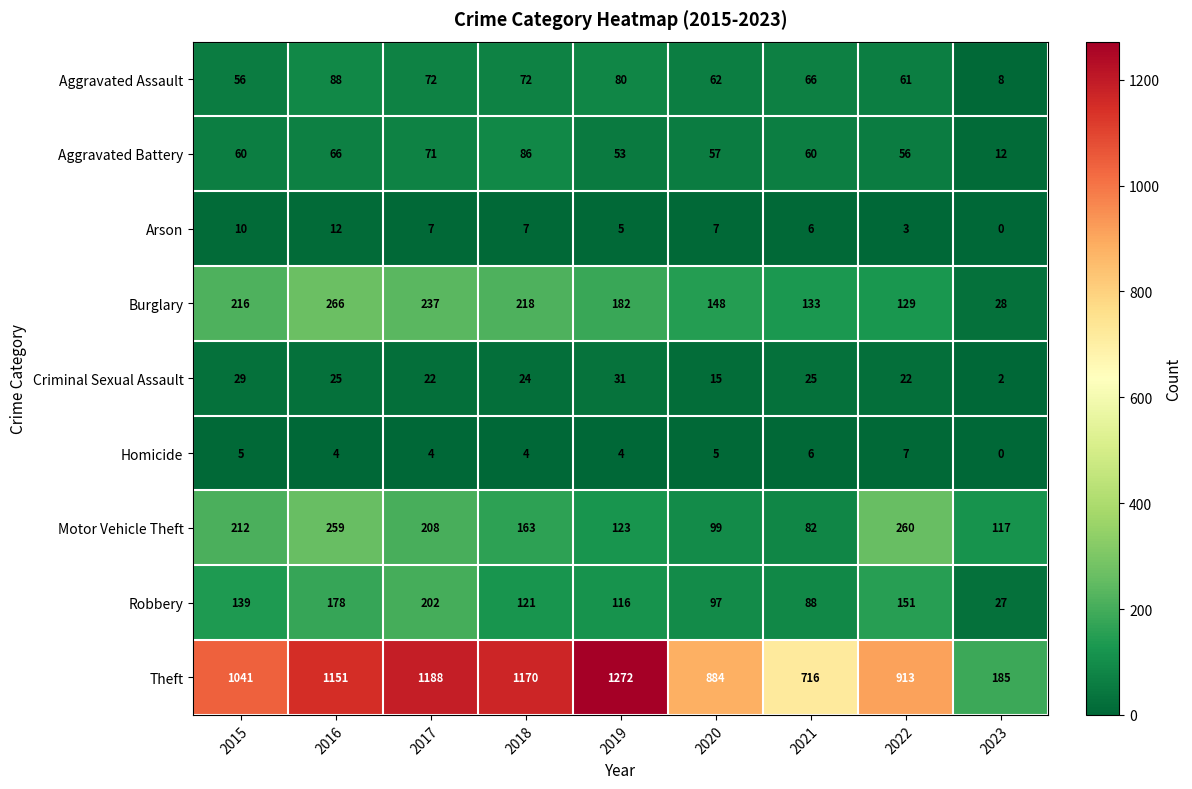

Where does the Homicide series first go above 4?

2015